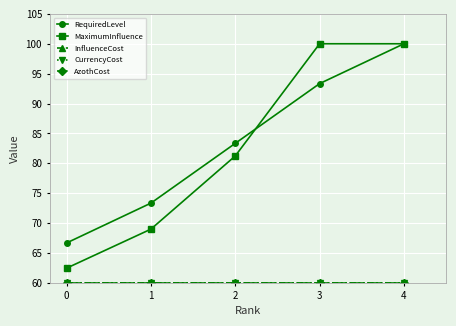

Does the chart have visible grid lines?

Yes